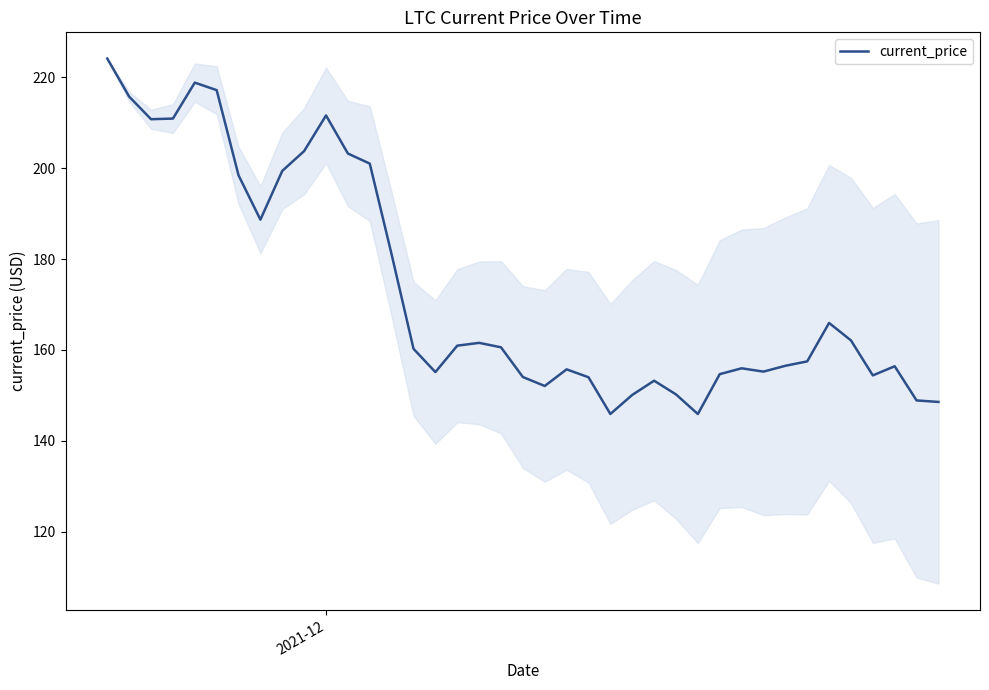

What is the minimum value shown in the chart?

145.9